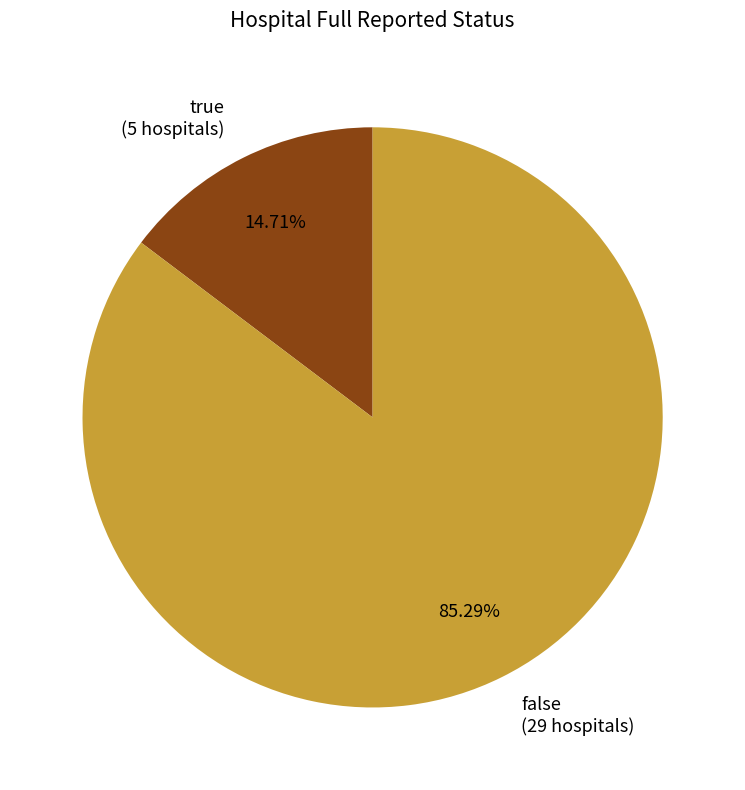

Combined, what portion of the pie is false and true?

100.0%